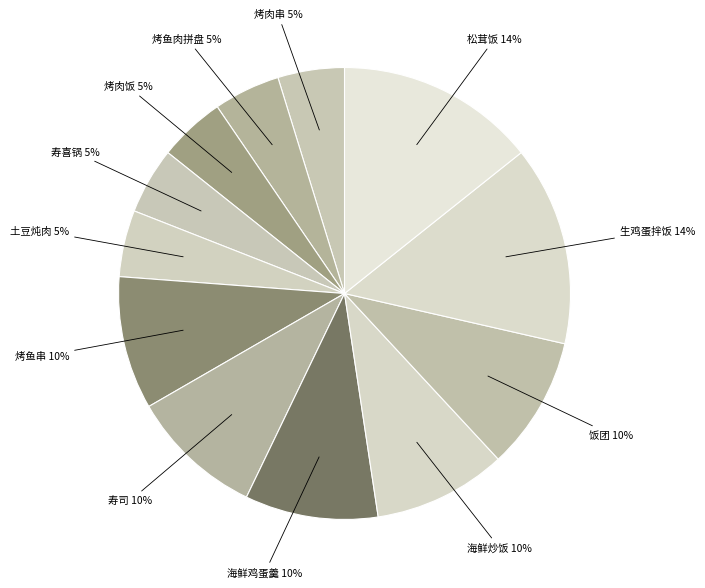

How many segments does this pie chart have?

12